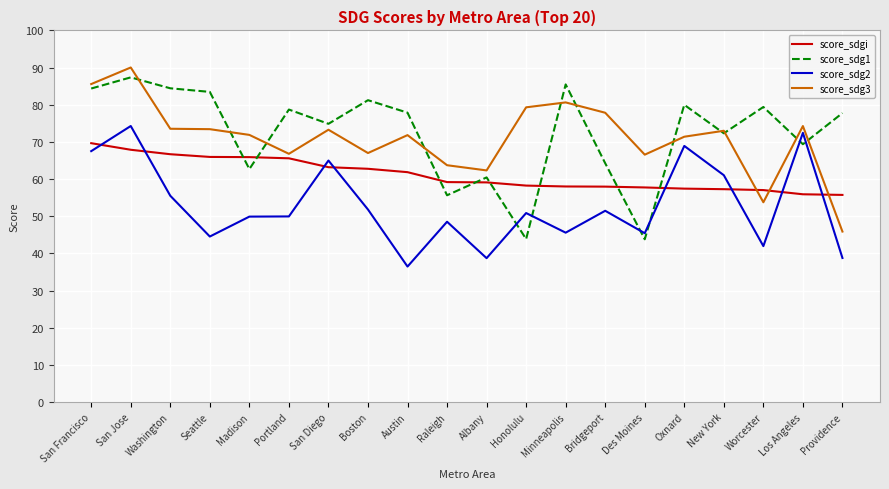

Which label corresponds to the smallest value in the chart?

Austin